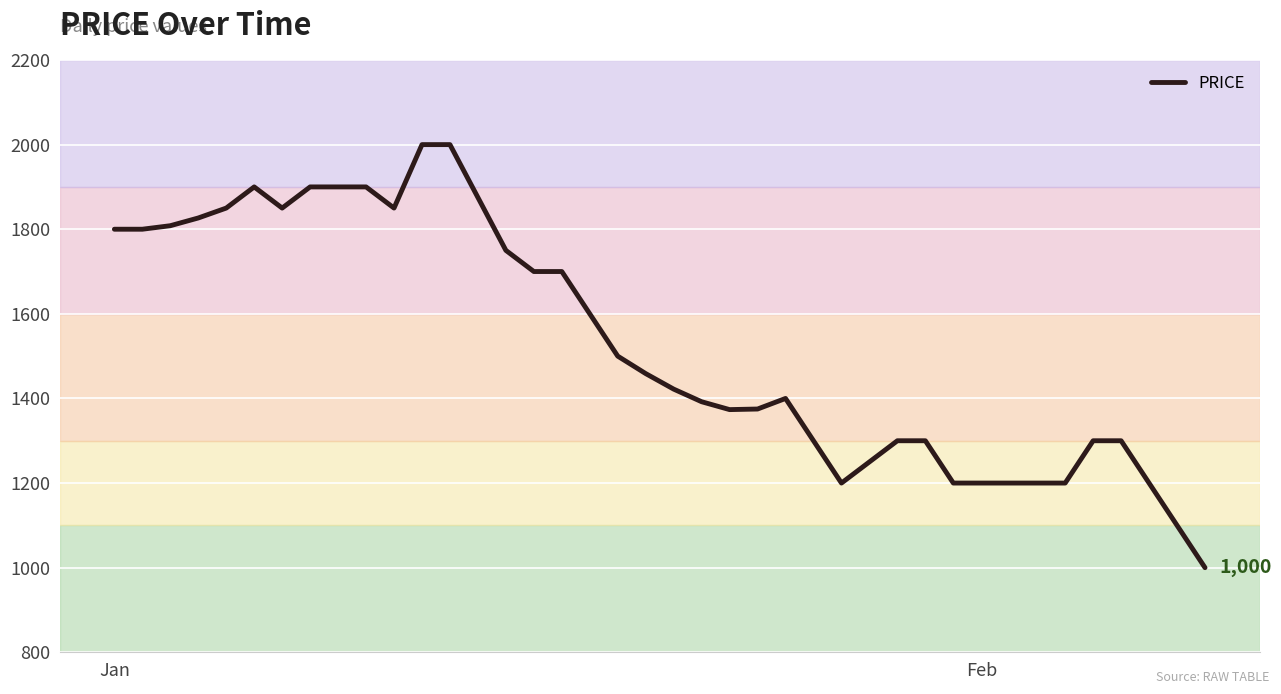

What is the minimum value shown in the chart?

1000.0